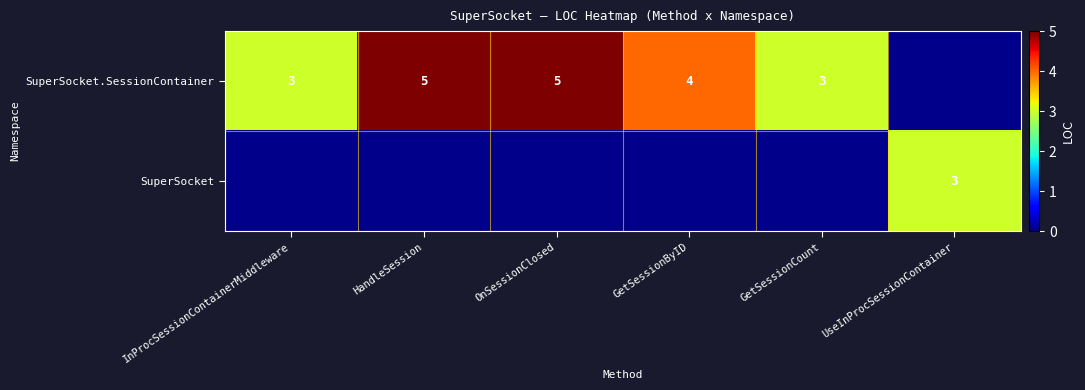

What is the greatest value displayed?

5.0